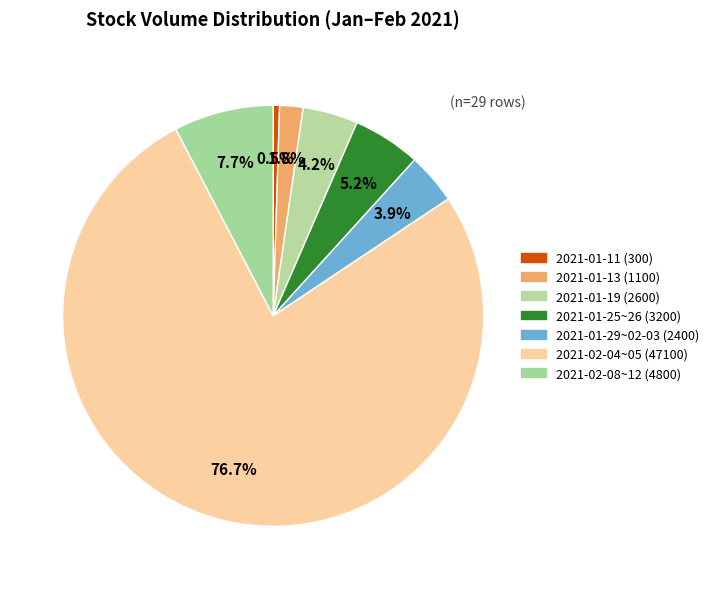

Count the number of slices in the pie.

7